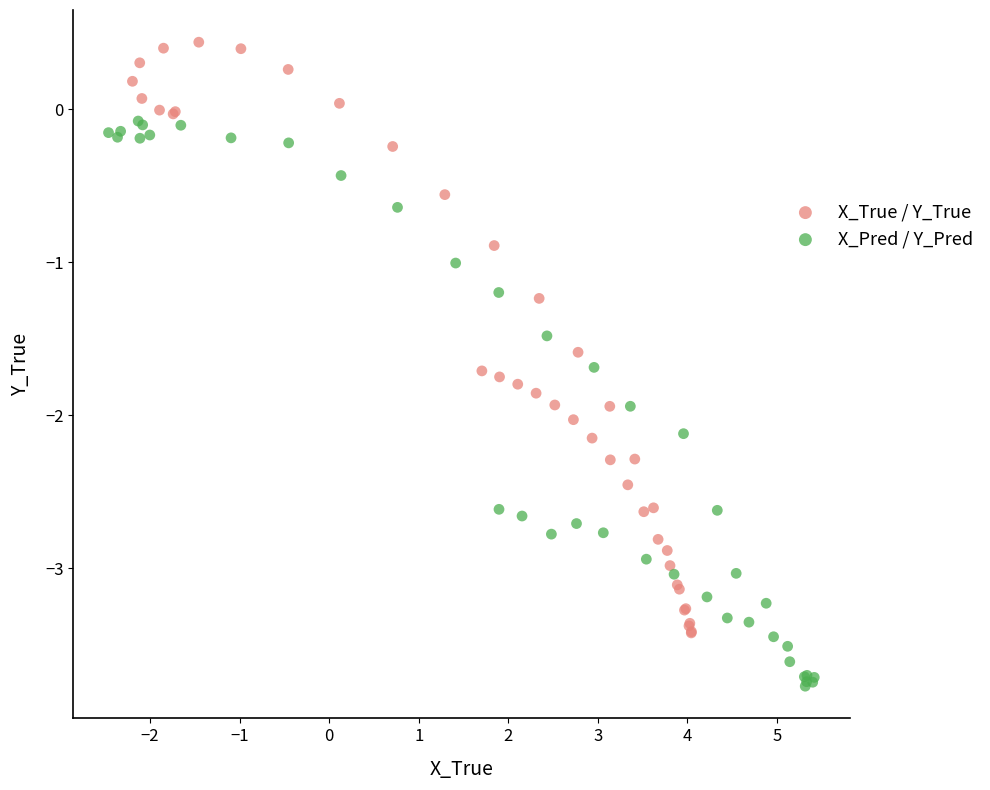

Which series contains the lowest Y value?

X_Pred / Y_Pred